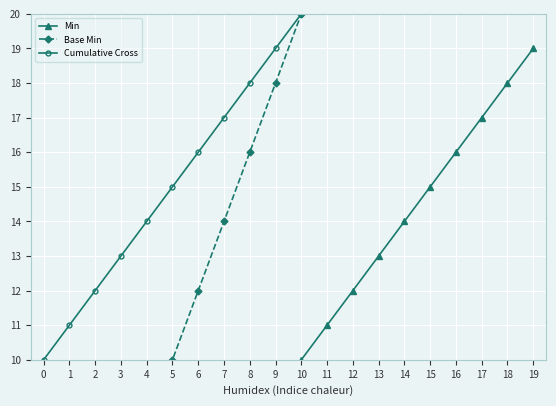

Reading left to right, what are all the values shown in this chart?

Min: 0	1	2	3	4	5	6	7	8	9	10	11	12	13	14	15	16	17	18	19
Base Min: 0	2	4	6	8	10	12	14	16	18	20	22	24	26	28	30	32	34	36	38
Cumulative Cross: 10	11	12	13	14	15	16	17	18	19	20	21	22	23	24	25	26	27	28	29